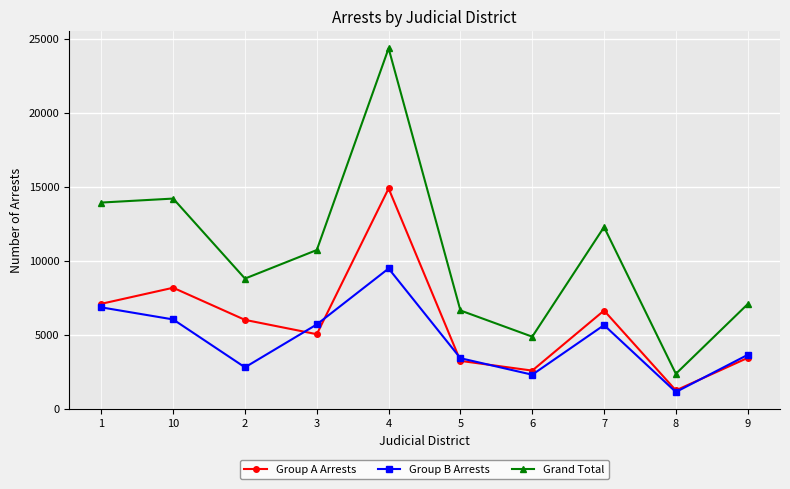

How many categories are shown in the chart?

10